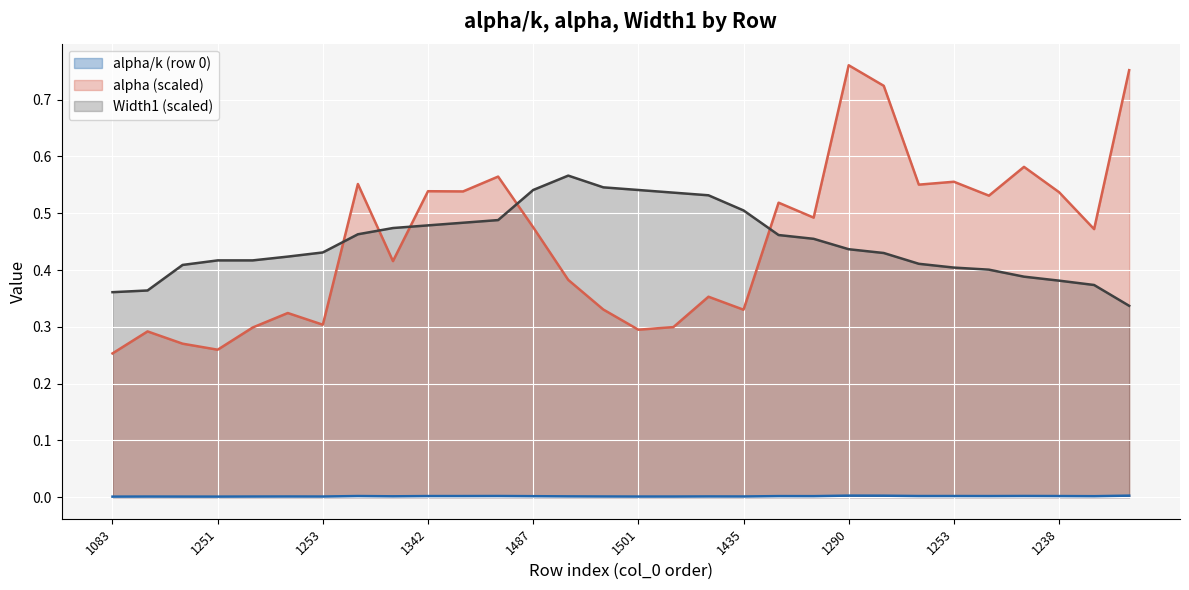

Reading left to right, what are all the values shown in this chart?

alpha/k (row 0): 0.0	0.0	0.0	0.0	0.0	0.0	0.0	0.0	0.0	0.0	0.0	0.0	0.0	0.0	0.0	0.0	0.0	0.0	0.0	0.0	0.0	0.0	0.0	0.0	0.0	0.0	0.0	0.0	0.0	0.0
alpha (row 1): 0.3	0.3	0.3	0.3	0.3	0.3	0.3	0.6	0.4	0.5	0.5	0.6	0.5	0.4	0.3	0.3	0.3	0.4	0.3	0.5	0.5	0.8	0.7	0.6	0.6	0.5	0.6	0.5	0.5	0.8
Width1: 0.4	0.4	0.4	0.4	0.4	0.4	0.4	0.5	0.5	0.5	0.5	0.5	0.5	0.6	0.5	0.5	0.5	0.5	0.5	0.5	0.5	0.4	0.4	0.4	0.4	0.4	0.4	0.4	0.4	0.3